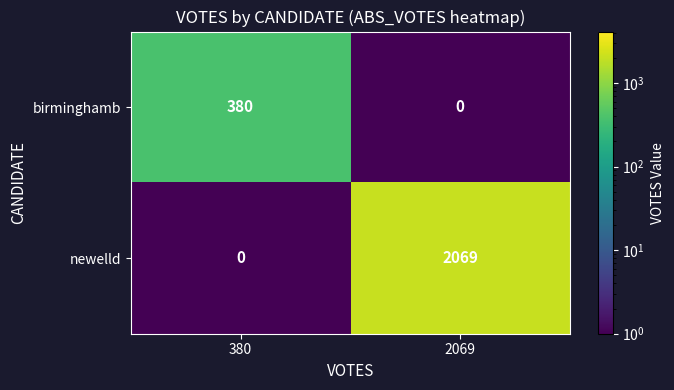

Reading left to right, extract all data points from this chart.

birminghamb: 380	0
newelld: 0	2069